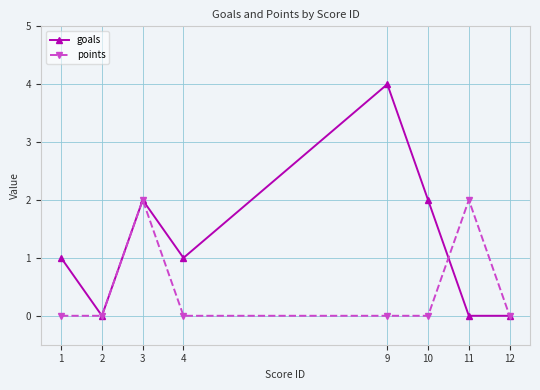

In goals, how many points are higher than both neighbors (excluding endpoints)?

2